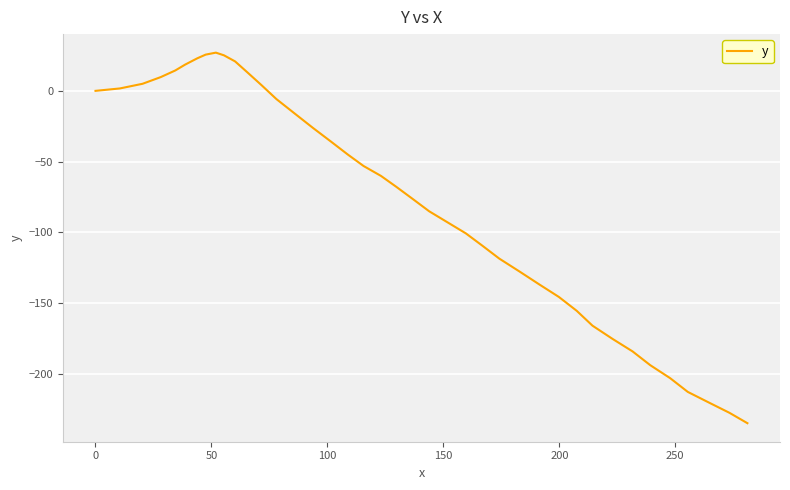

What is the smallest value displayed?

-234.8